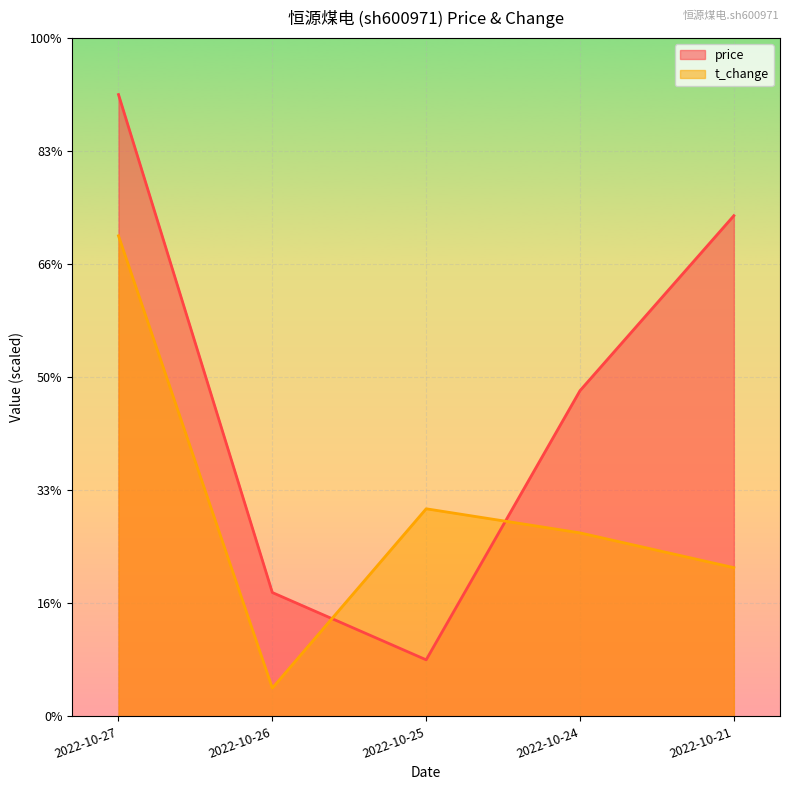

At which category does the chart reach its peak across all series?

2022-10-27